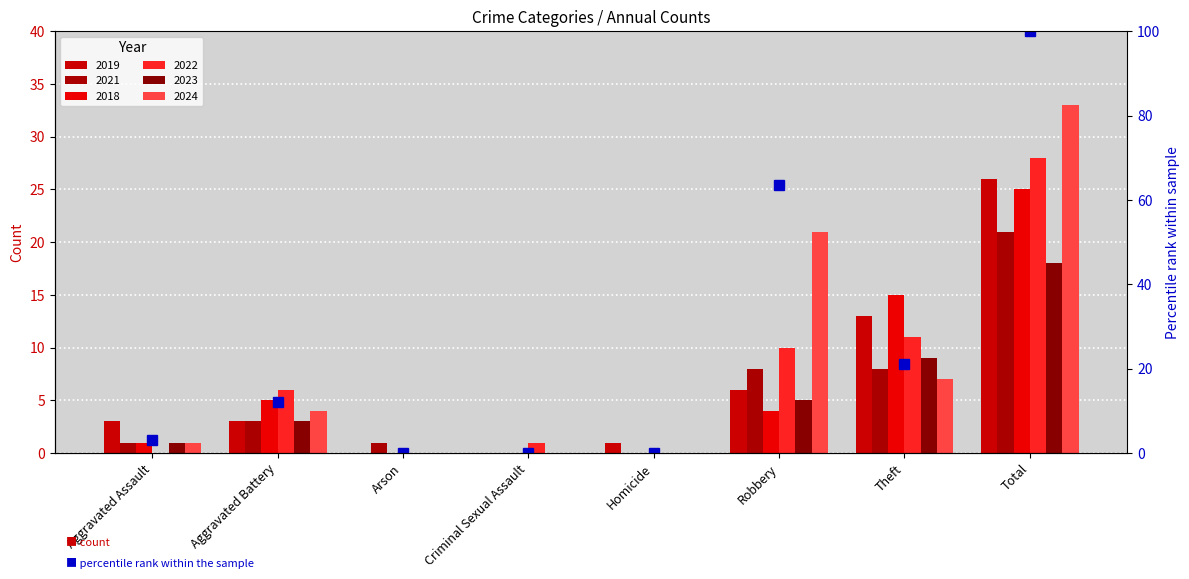

How many bars are there in total?

48